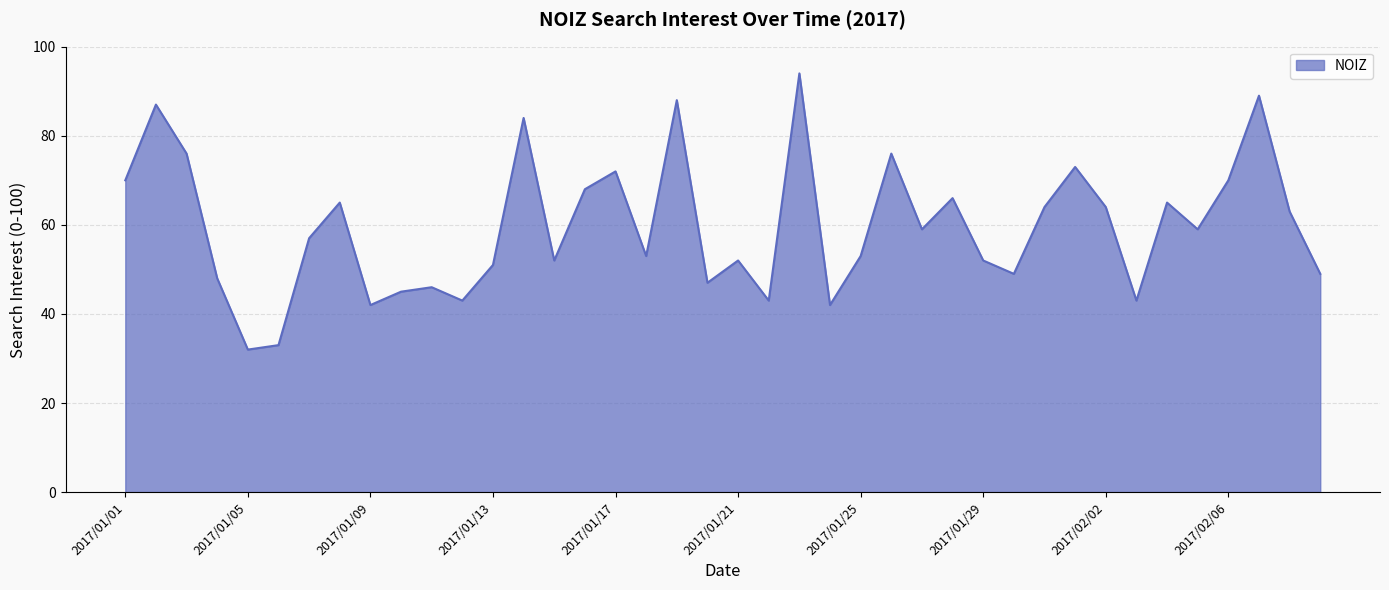

What is the difference between the maximum and minimum values?

62